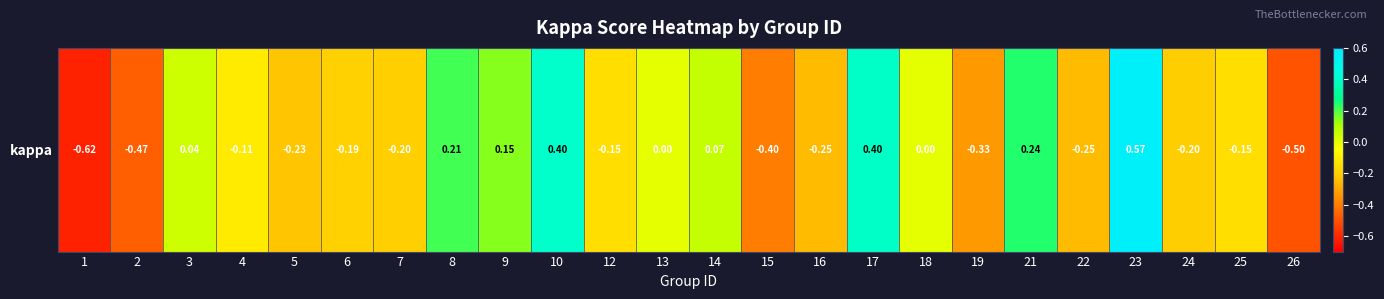

The chart shows a value of 1.0 at 23. True or false?

False